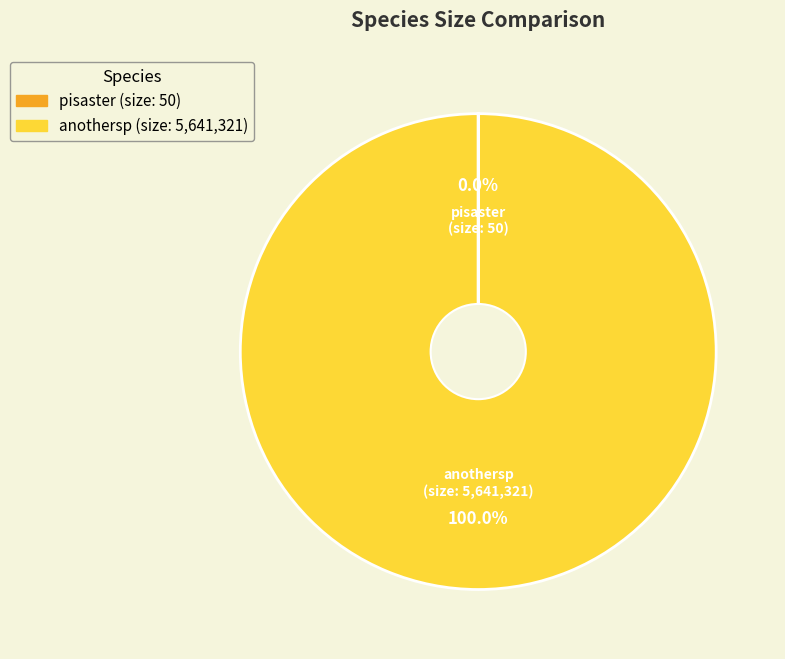

To the nearest percent, what portion does anothersp represent?

100%